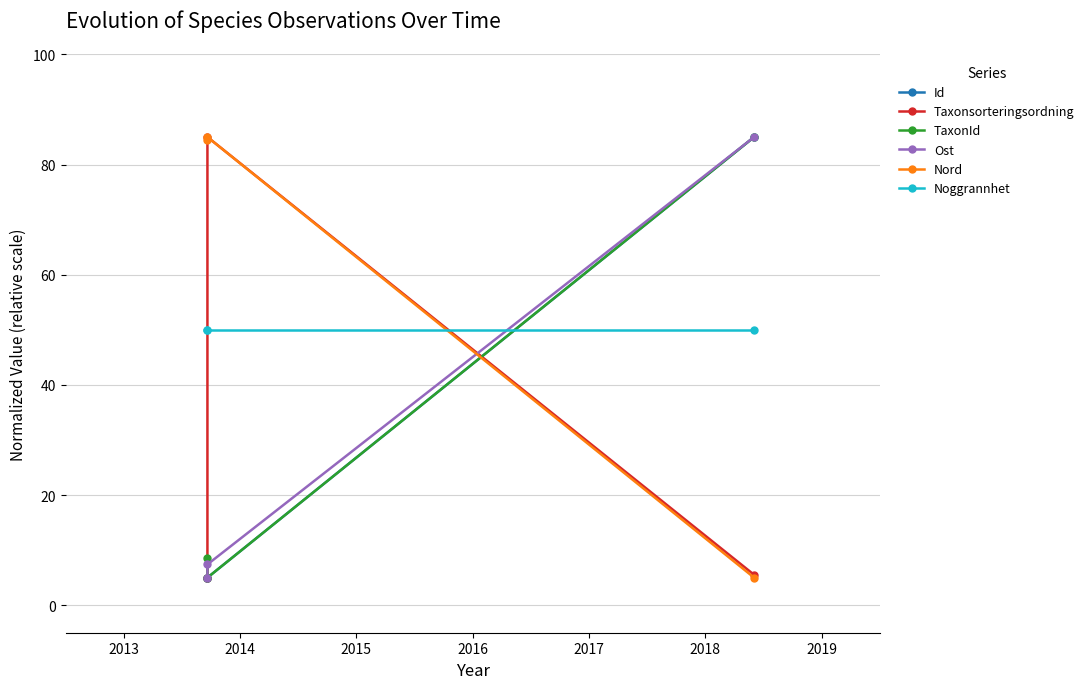

What is the average value of the Noggrannhet series?

50.0